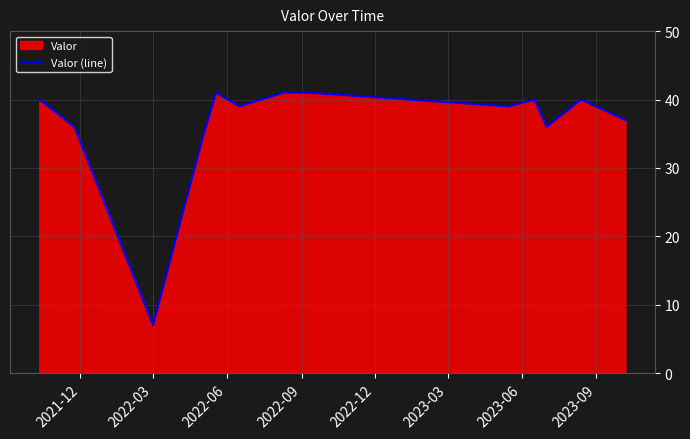

Reading right to left, list all the values displayed in this chart.

37	40	36	40	39	41	41	39	41	34	7	36	40